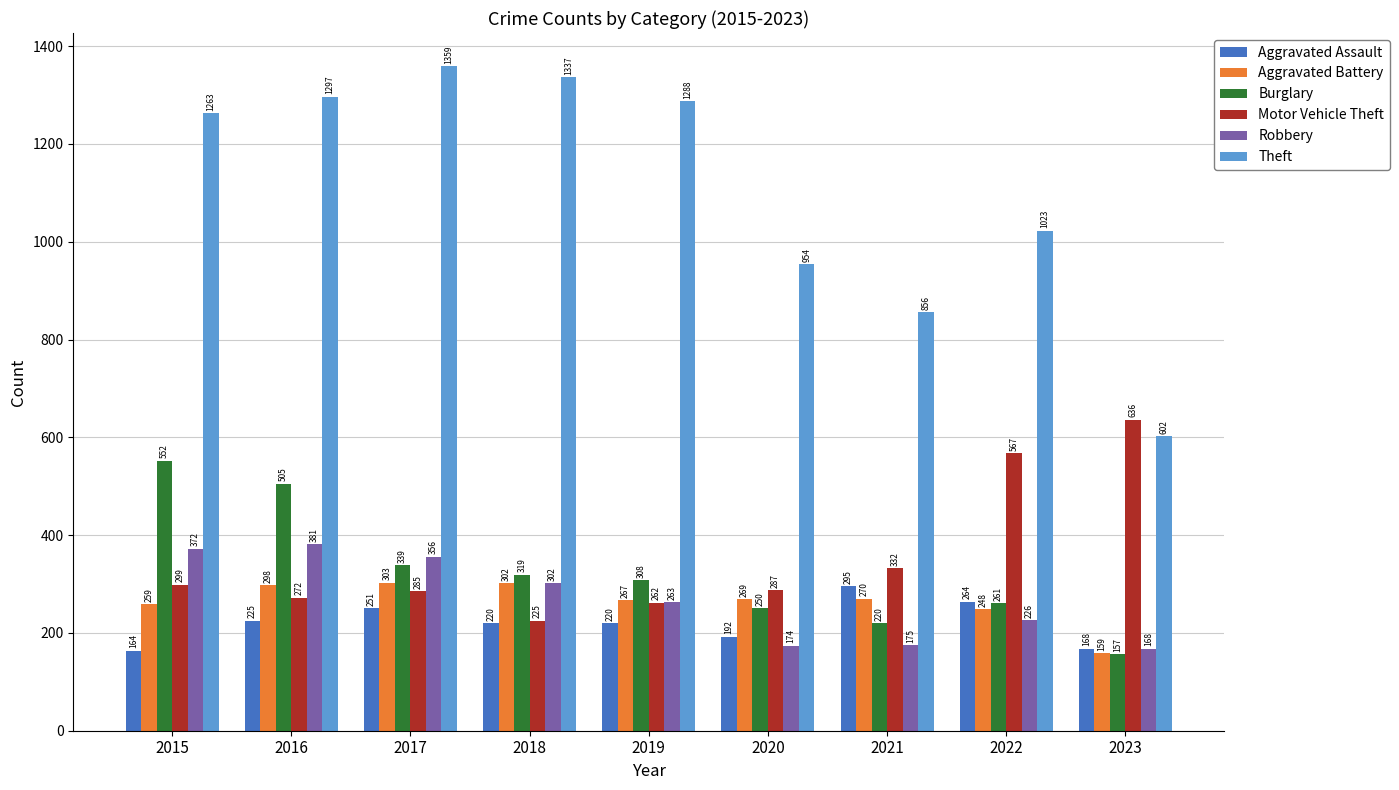

What is the total value across all series at 2020?

2126